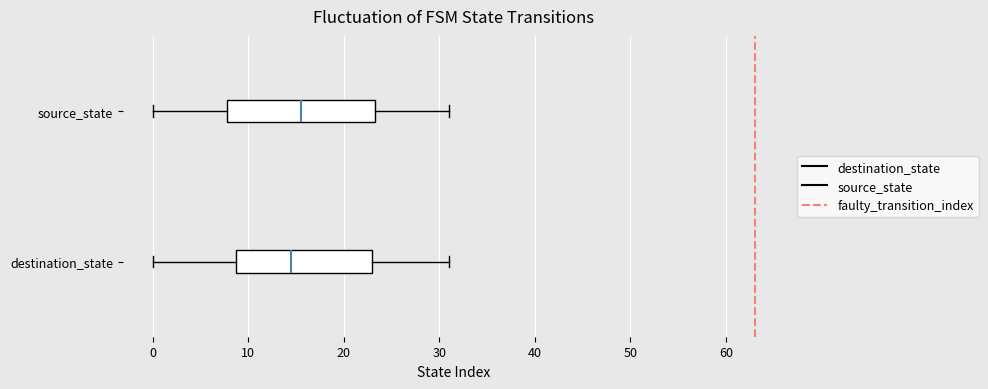

Which box has the furthest to the left median line?

destination_state